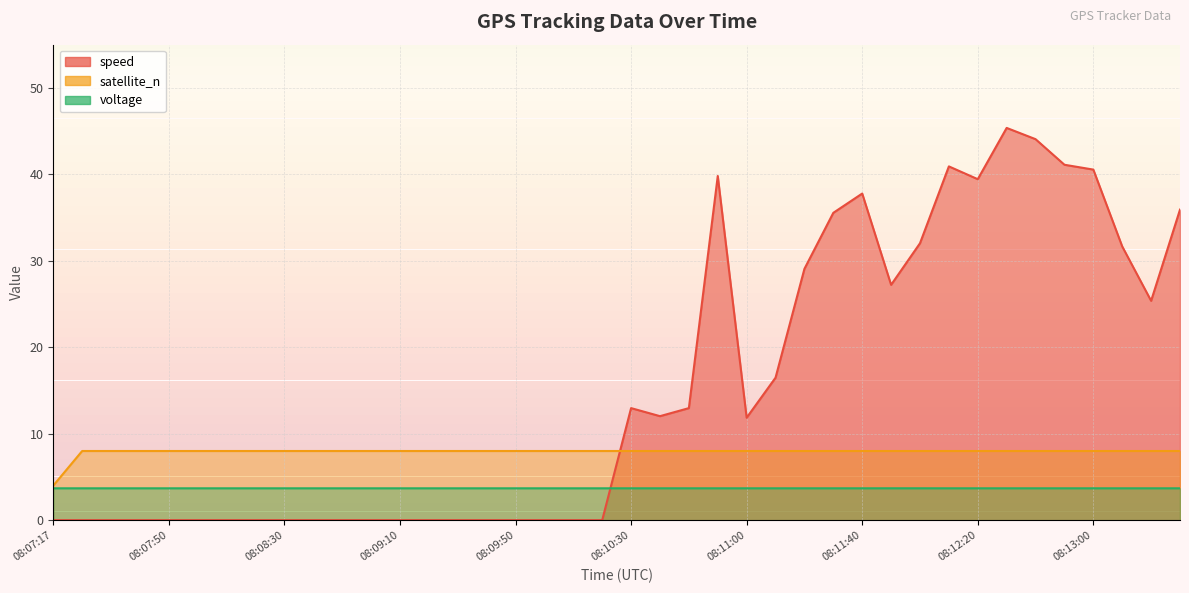

Reading left to right, list all the values displayed in this chart.

speed: 0.0	0.0	0.0	0.0	0.0	0.0	0.0	0.0	0.0	0.0	0.0	0.0	0.0	0.0	0.0	0.0	0.0	0.0	0.0	0.0	13.0	12.0	13.0	39.8	11.8	16.5	29.1	35.5	37.8	27.2	32.0	40.9	39.4	45.4	44.1	41.1	40.5	31.7	25.4	35.9
satellite_n: 4.0	8.0	8.0	8.0	8.0	8.0	8.0	8.0	8.0	8.0	8.0	8.0	8.0	8.0	8.0	8.0	8.0	8.0	8.0	8.0	8.0	8.0	8.0	8.0	8.0	8.0	8.0	8.0	8.0	8.0	8.0	8.0	8.0	8.0	8.0	8.0	8.0	8.0	8.0	8.0
voltage: 3.7	3.7	3.7	3.7	3.7	3.7	3.7	3.7	3.7	3.7	3.7	3.7	3.7	3.7	3.7	3.7	3.7	3.7	3.7	3.7	3.7	3.7	3.7	3.7	3.7	3.7	3.7	3.7	3.7	3.7	3.7	3.7	3.7	3.7	3.7	3.7	3.7	3.7	3.7	3.7